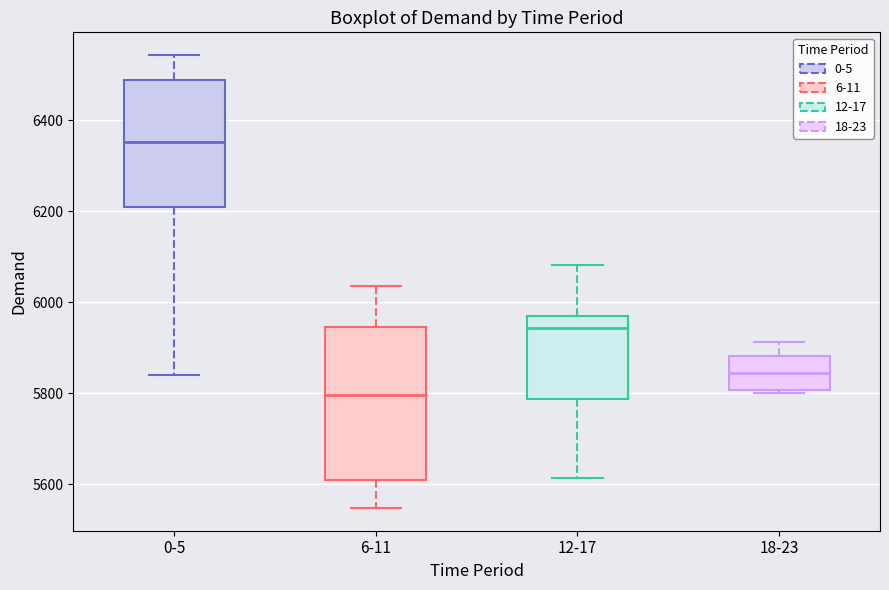

Comparing the boxes themselves (not the whiskers), which one is the tallest?

6-11